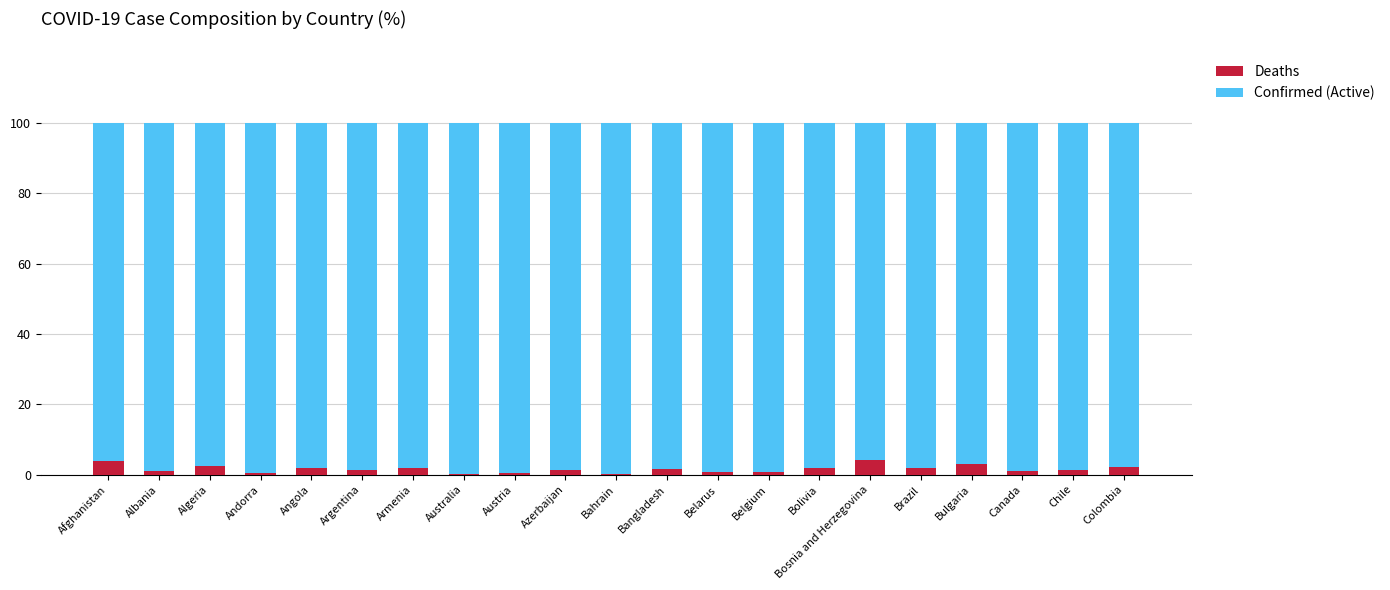

What is the highest value of the Deaths series?

4.1